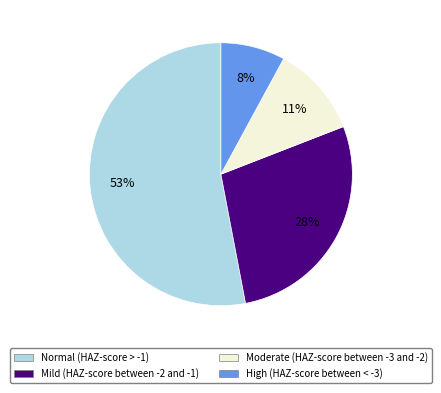

Do Normal (HAZ-score > -1) and Mild (HAZ-score between -2 and -1) together represent more than half of the pie?

Yes